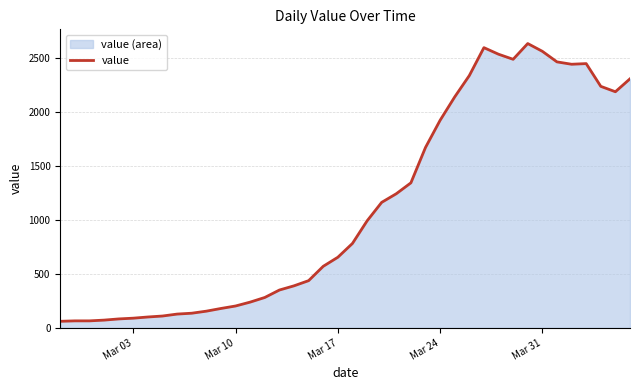

What is the maximum value shown in the chart?

2637